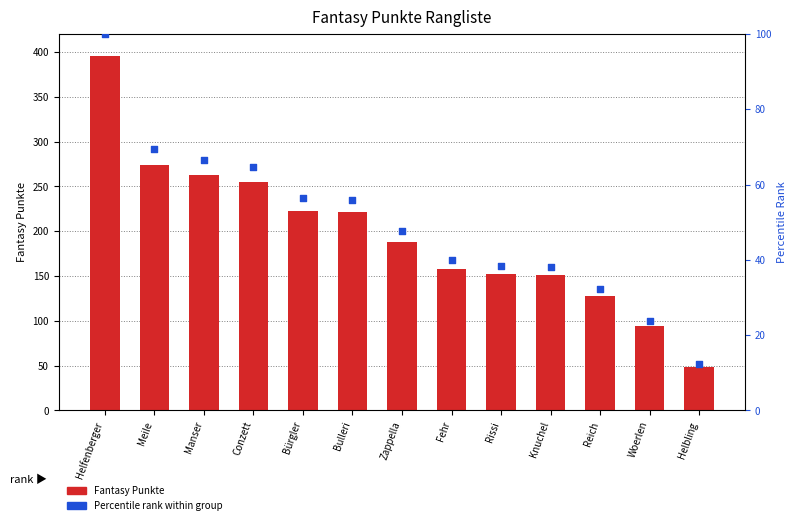

Which series has the widest spread of Y values?

Fantasy Punkte